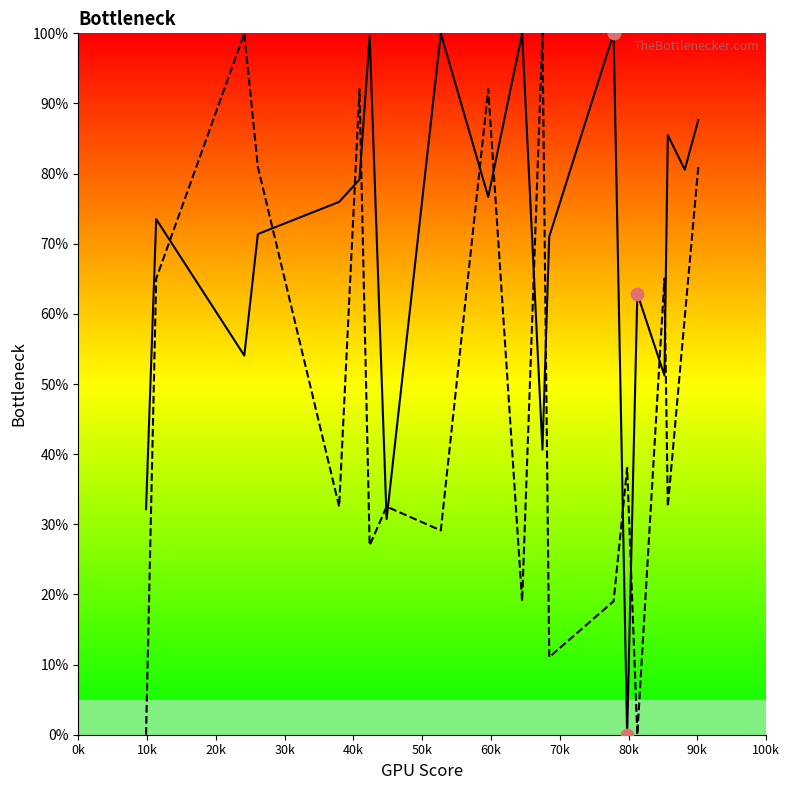

What is the greatest value displayed?

100.0